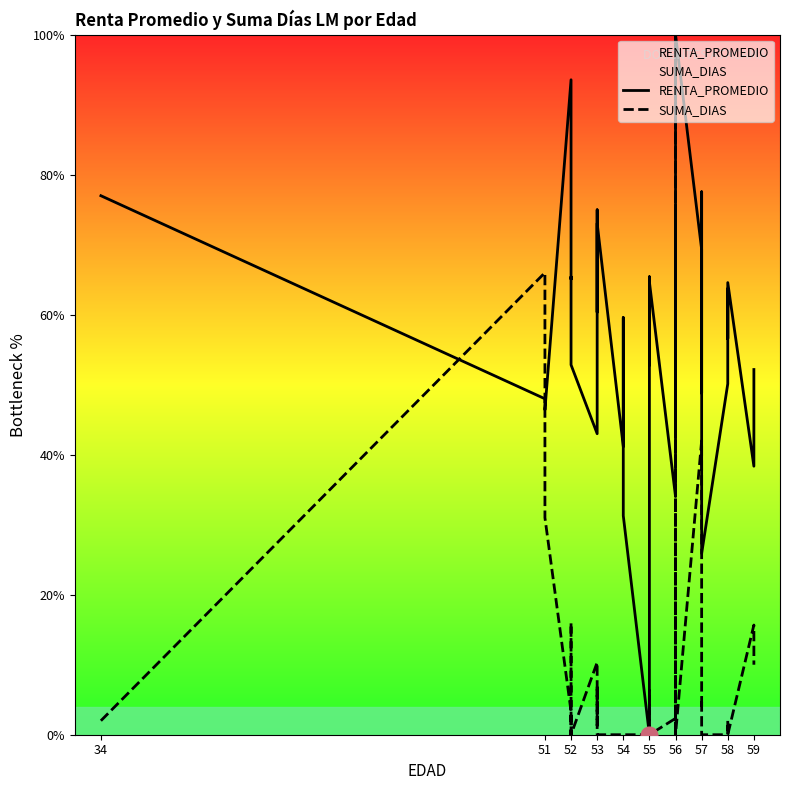

What is the difference between the second highest and second lowest values in the RENTA_PROMEDIO series?

67.7